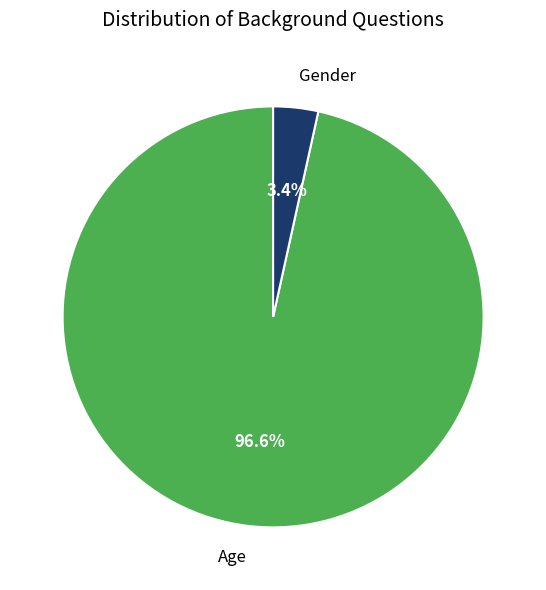

To the nearest percent, what is the difference between the Age and Gender slice percentages?

93%